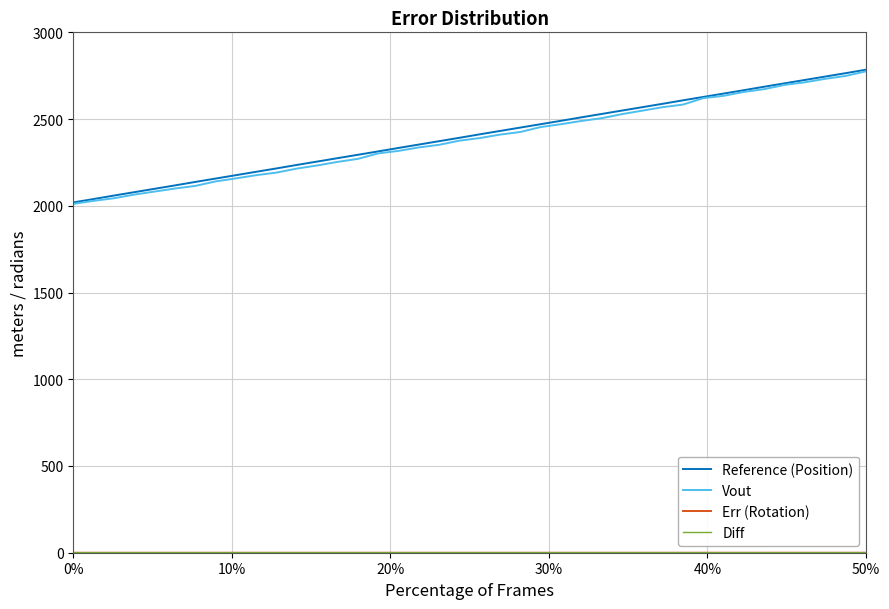

What is the maximum value shown in the chart?

2784.5